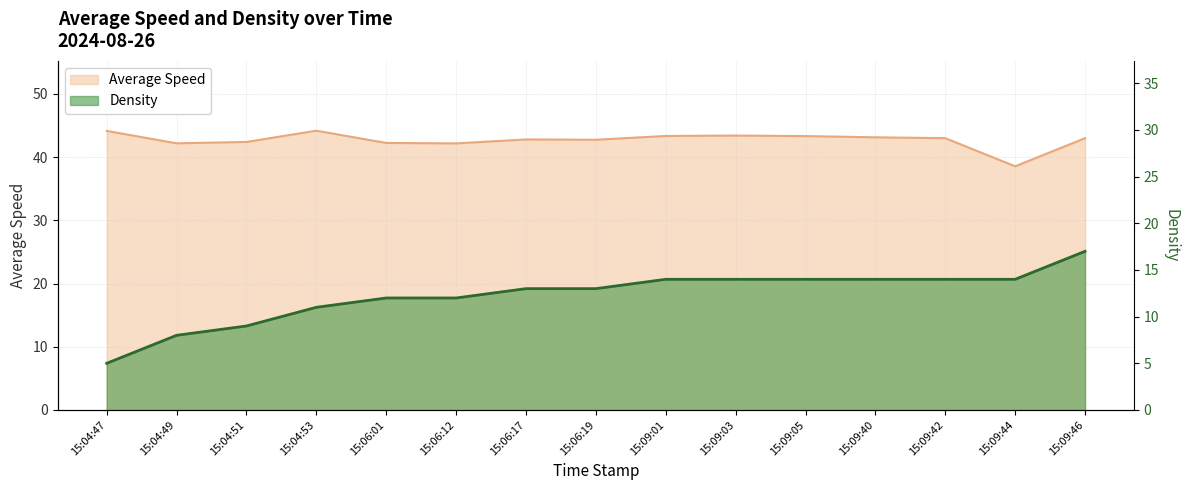

Rank the categories by Density value from highest to lowest.

15:09:46, 15:09:01, 15:09:03, 15:09:05, 15:09:40, 15:09:42, 15:09:44, 15:06:17, 15:06:19, 15:06:01, 15:06:12, 15:04:53, 15:04:51, 15:04:49, 15:04:47